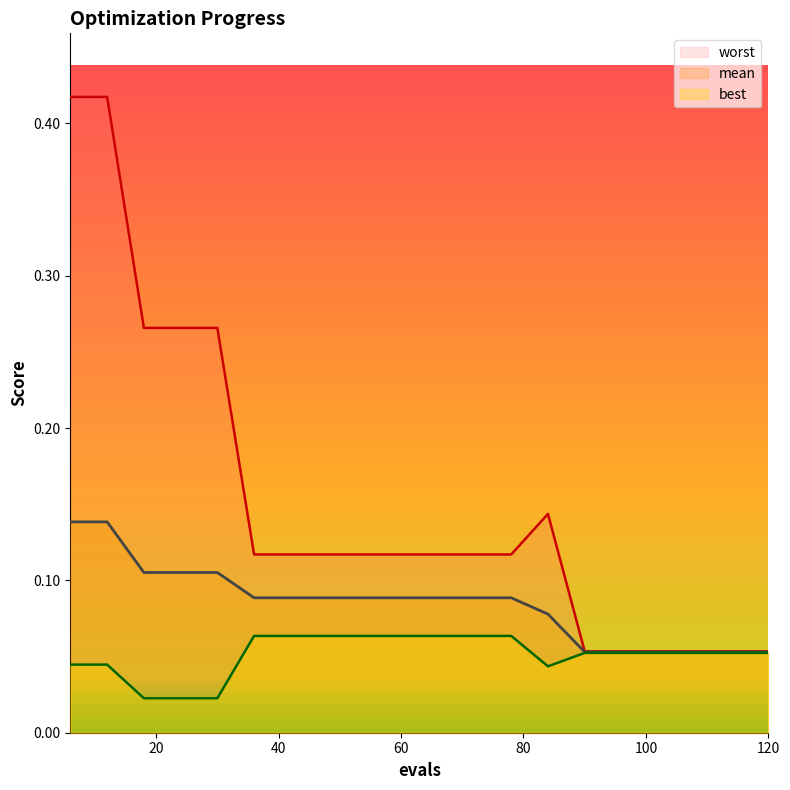

How many lines are shown in the chart?

3